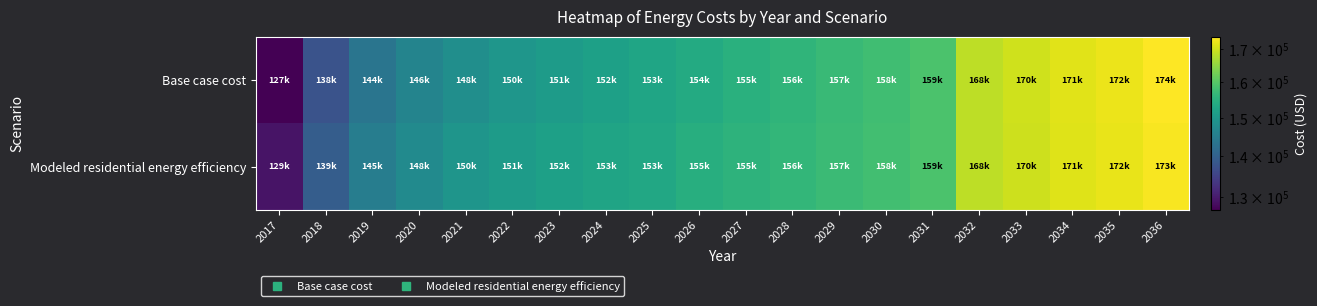

What is the difference between the highest and lowest values at 2028?

368.6